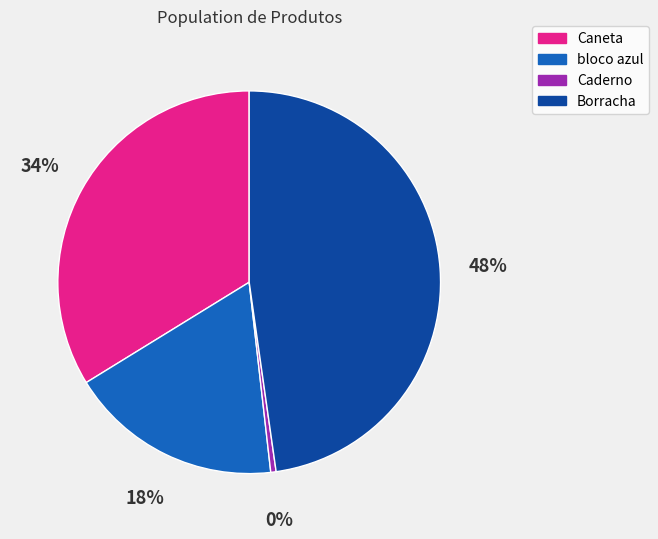

To the nearest percent, what portion does Caneta represent?

34%